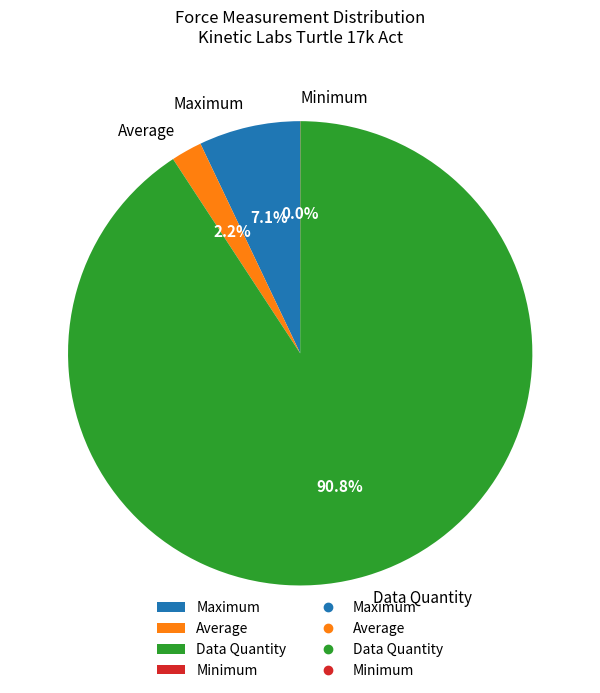

Does any single category account for the majority?

Yes